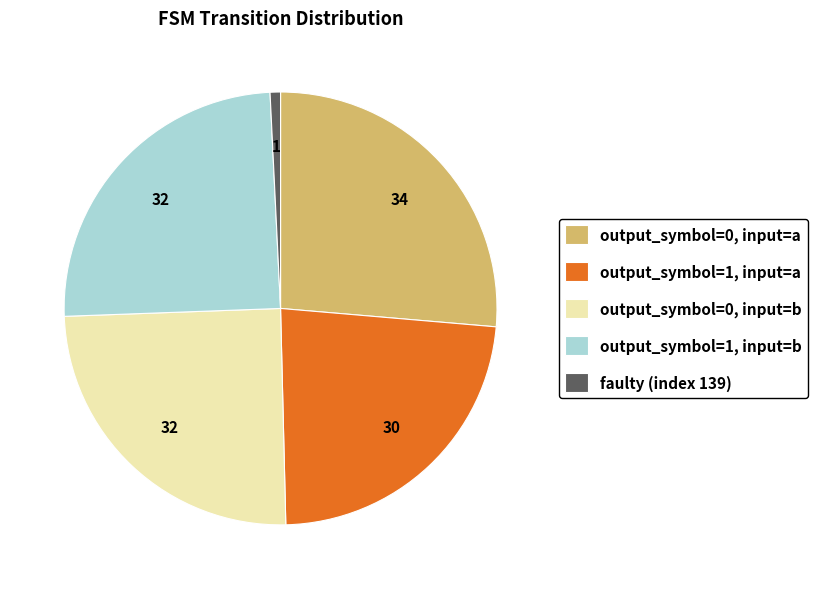

Does any single category account for the majority?

No